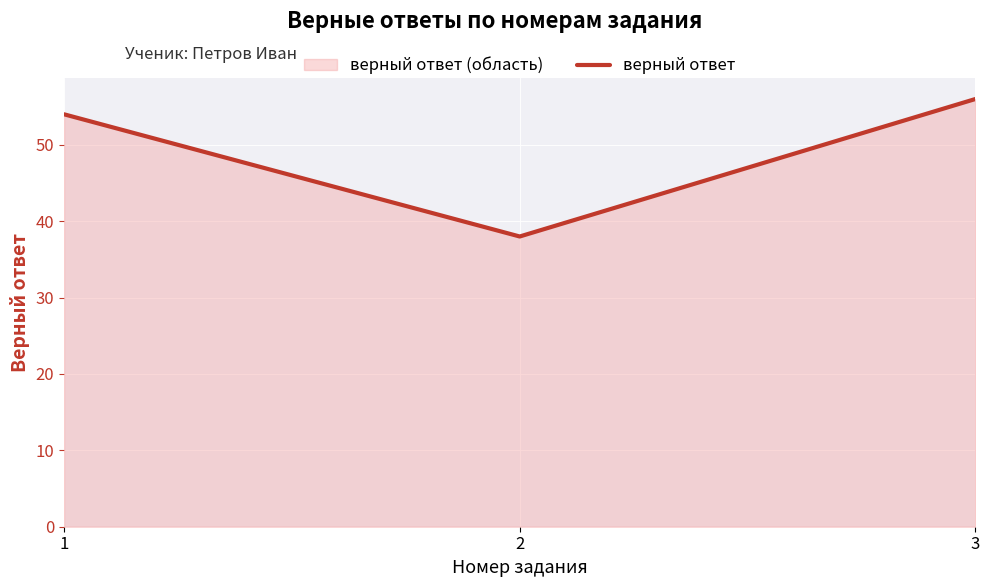

Reading left to right, transcribe all the data shown in this chart.

54	38	56